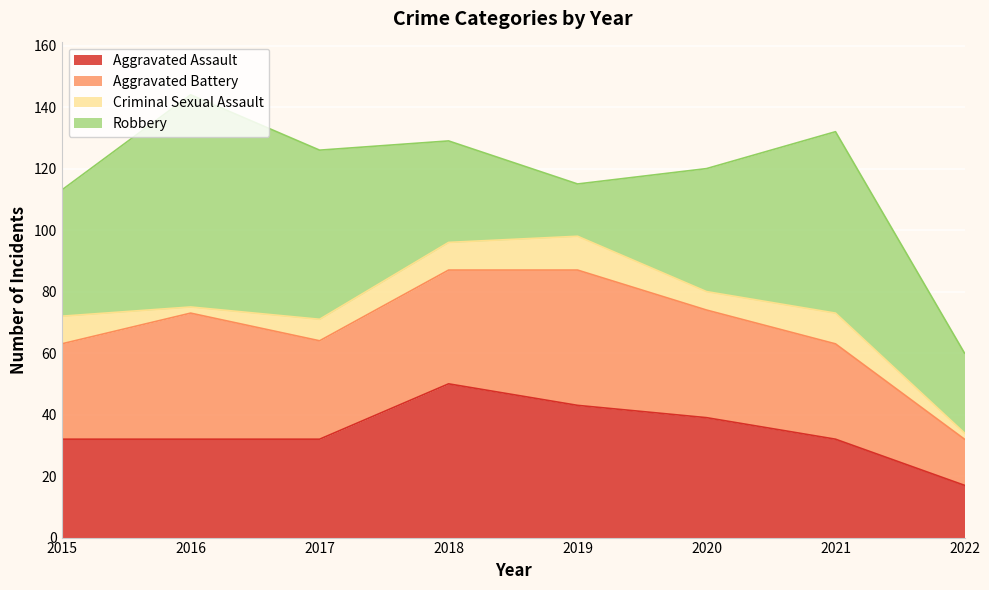

What is the total value across all series at 2021?

132